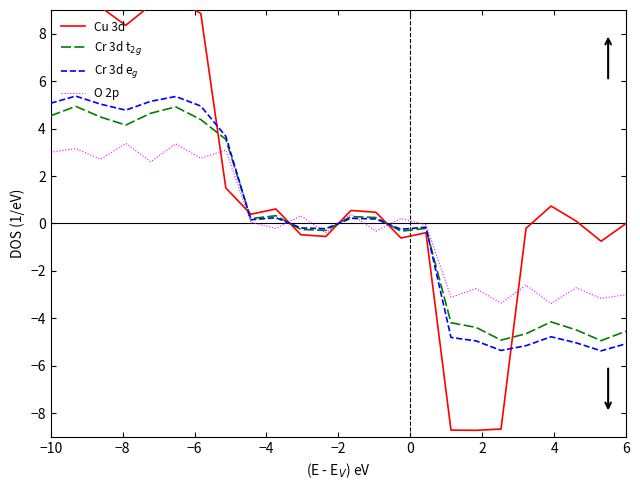

What is the lowest value of the Cr 3d t$_{2g}$ series?

-4.9